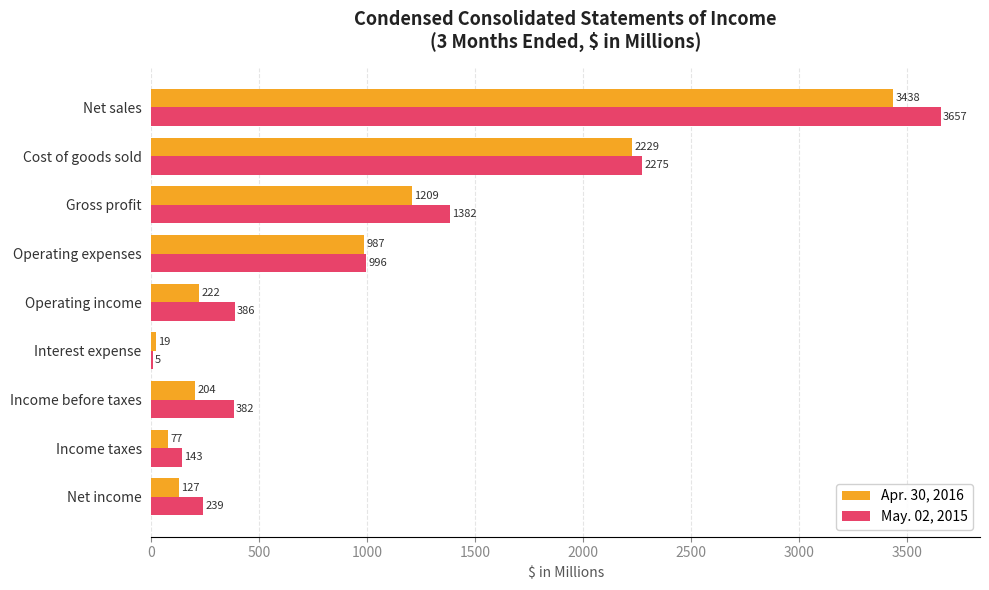

What is the maximum value for Apr. 30, 2016?

3438